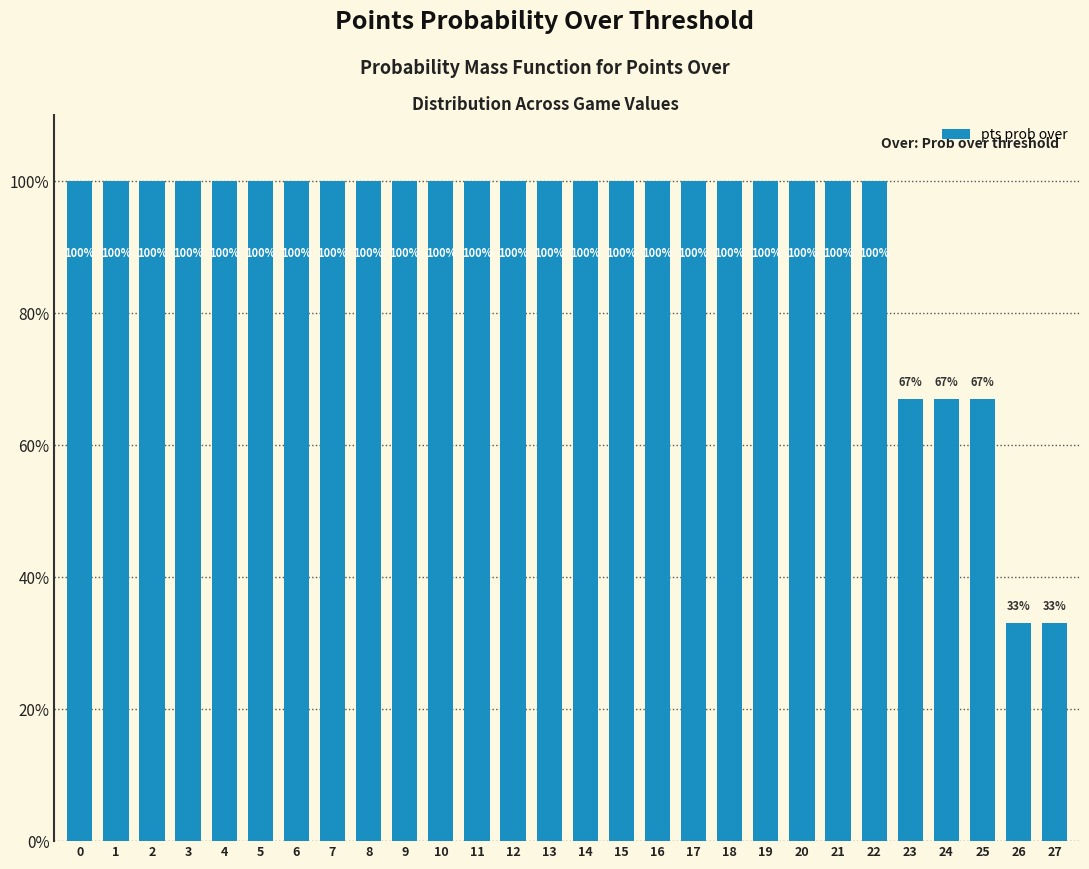

How many series are shown in this chart?

1